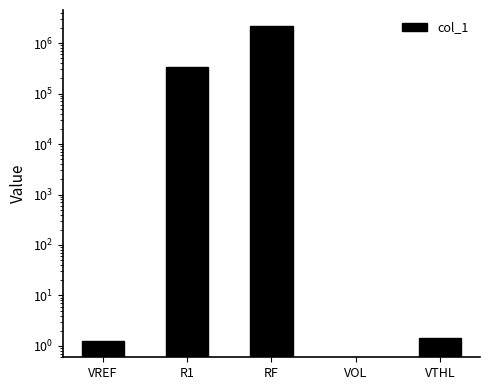

How many bars are there in total?

5